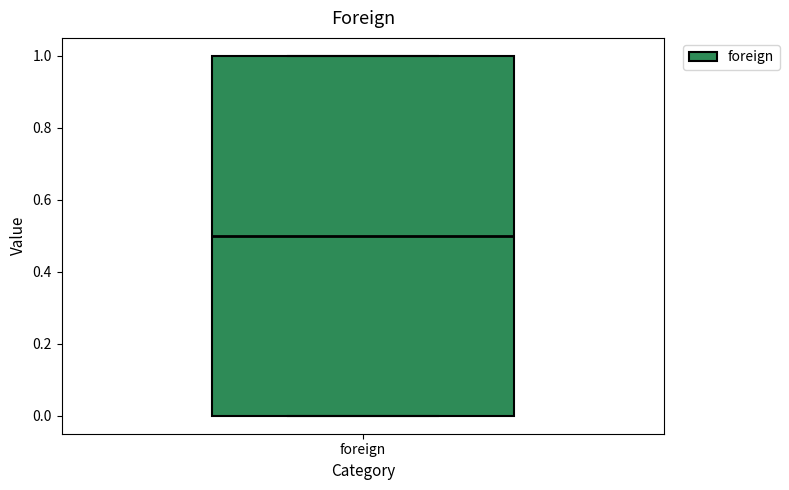

Where is the upper edge of the box for foreign on the y-axis? The values are not printed on the chart, so give them approximately, as read against the axis.

1.0